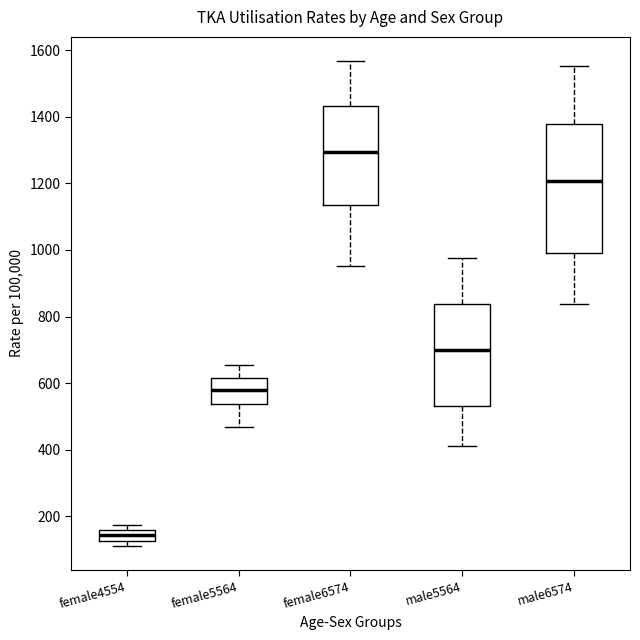

Reading left to right, read every box against the y-axis: the position of its median line, the range the box covers, and the ends of its whiskers. The values are not printed on the chart, so give them approximately, as read against the axis.

female4554: median 140, box 120 to 160, whiskers 120 (just below the box's lower edge) to 180
female5564: median 580, box 540 to 620, whiskers 460 to 660
female6574: median 1300, box 1140 to 1440, whiskers 960 to 1560
male5564: median 700, box 540 to 840, whiskers 420 to 980
male6574: median 1200, box 1000 to 1380, whiskers 840 to 1560